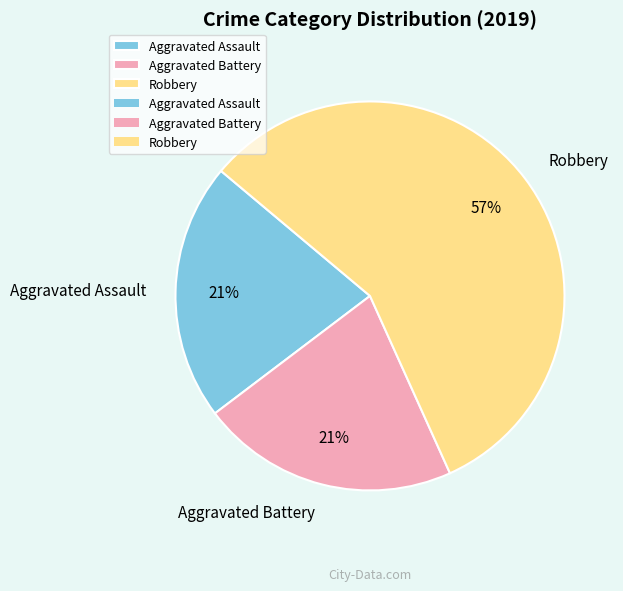

To the nearest percent, what portion does Aggravated Assault represent?

21%